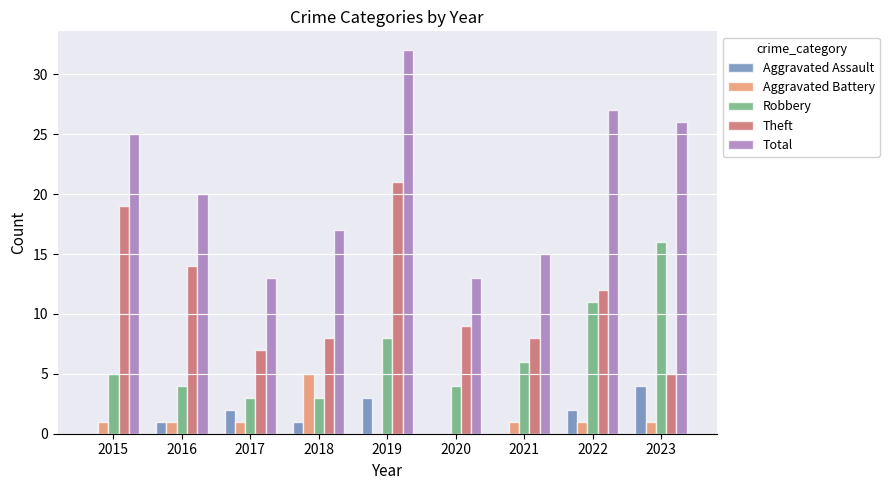

Which series has the largest total across all categories?

Total